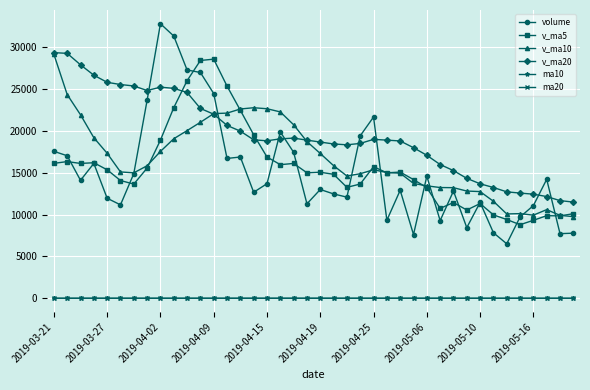

What is the value of the v_ma10 point at the 15th from the left?

22579.0